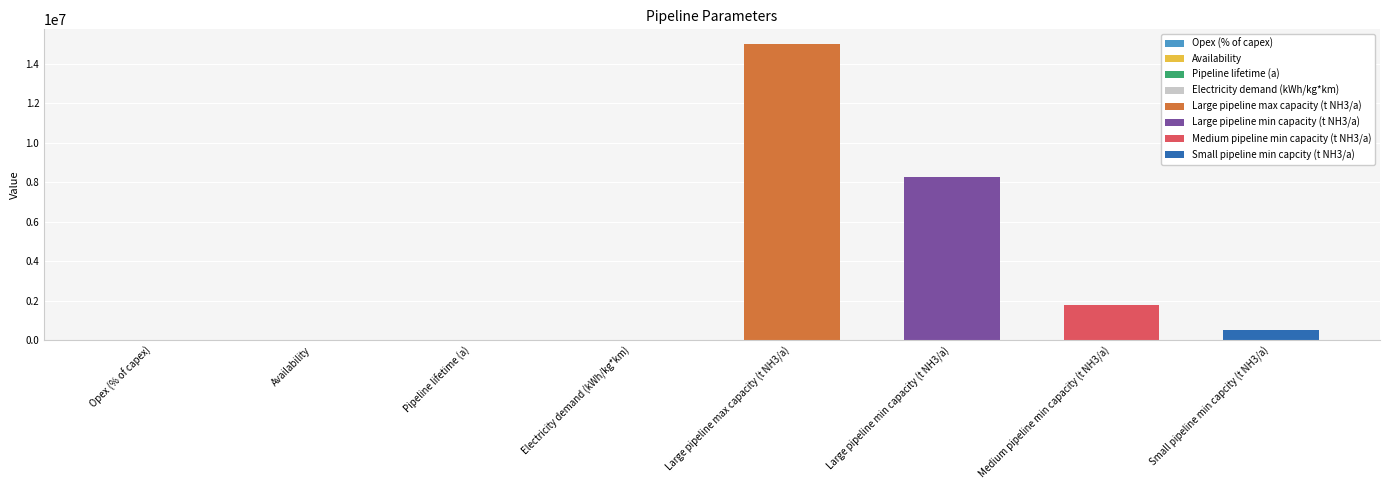

Rank the categories by value from lowest to highest.

Electricity demand (kWh/kg*km), Opex (% of capex), Availability, Pipeline lifetime (a), Small pipeline min capcity (t NH3/a), Medium pipeline min capacity (t NH3/a), Large pipeline min capacity (t NH3/a), Large pipeline max capacity (t NH3/a)